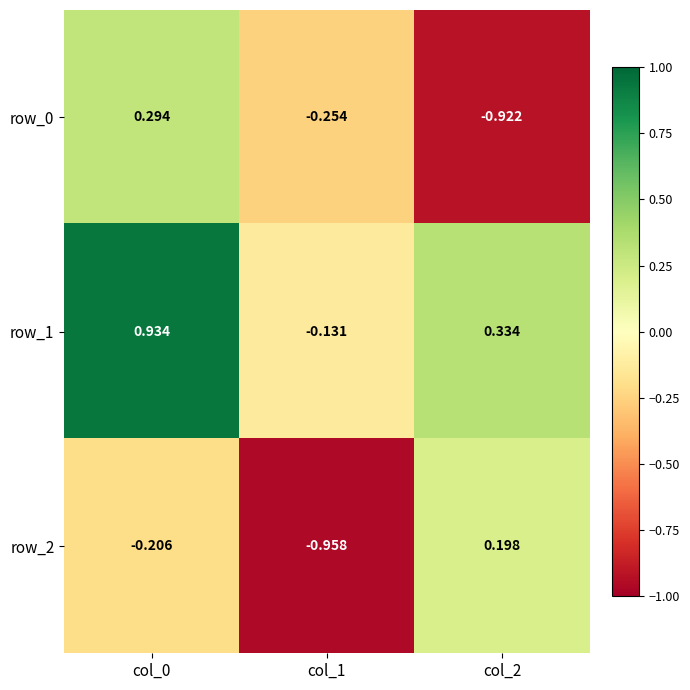

Is the value of row_0 at col_2 greater than the value of row_2 at col_1?

Yes